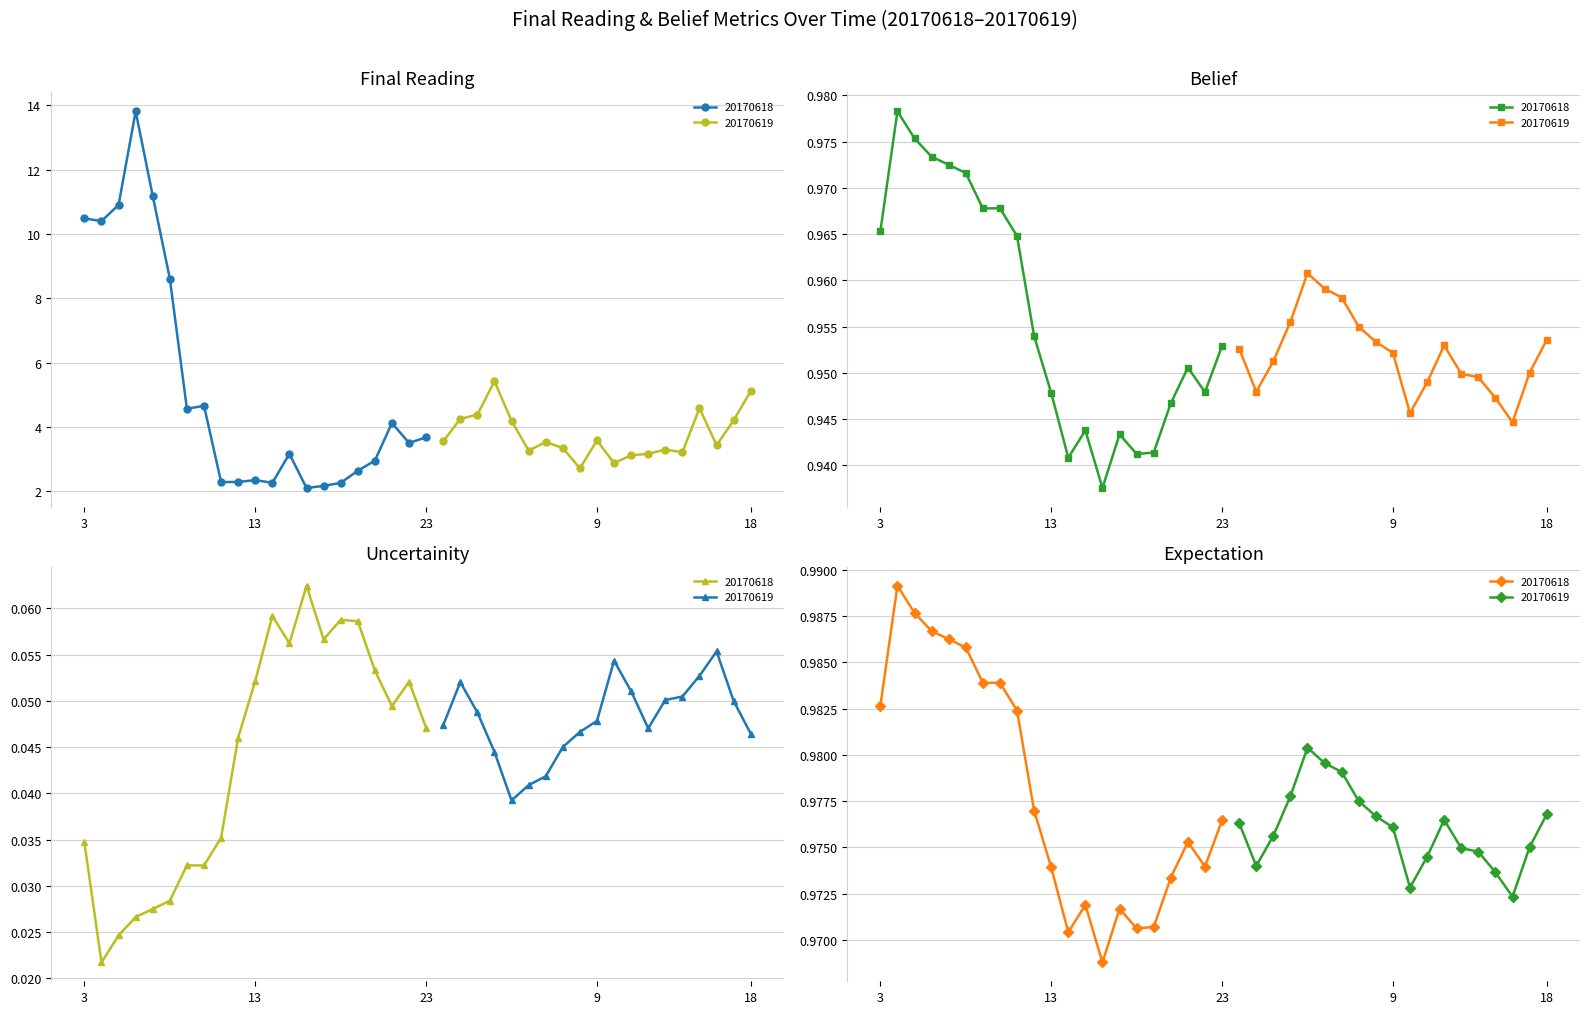

True or false: Final Reading and belief intersect in this chart.

False